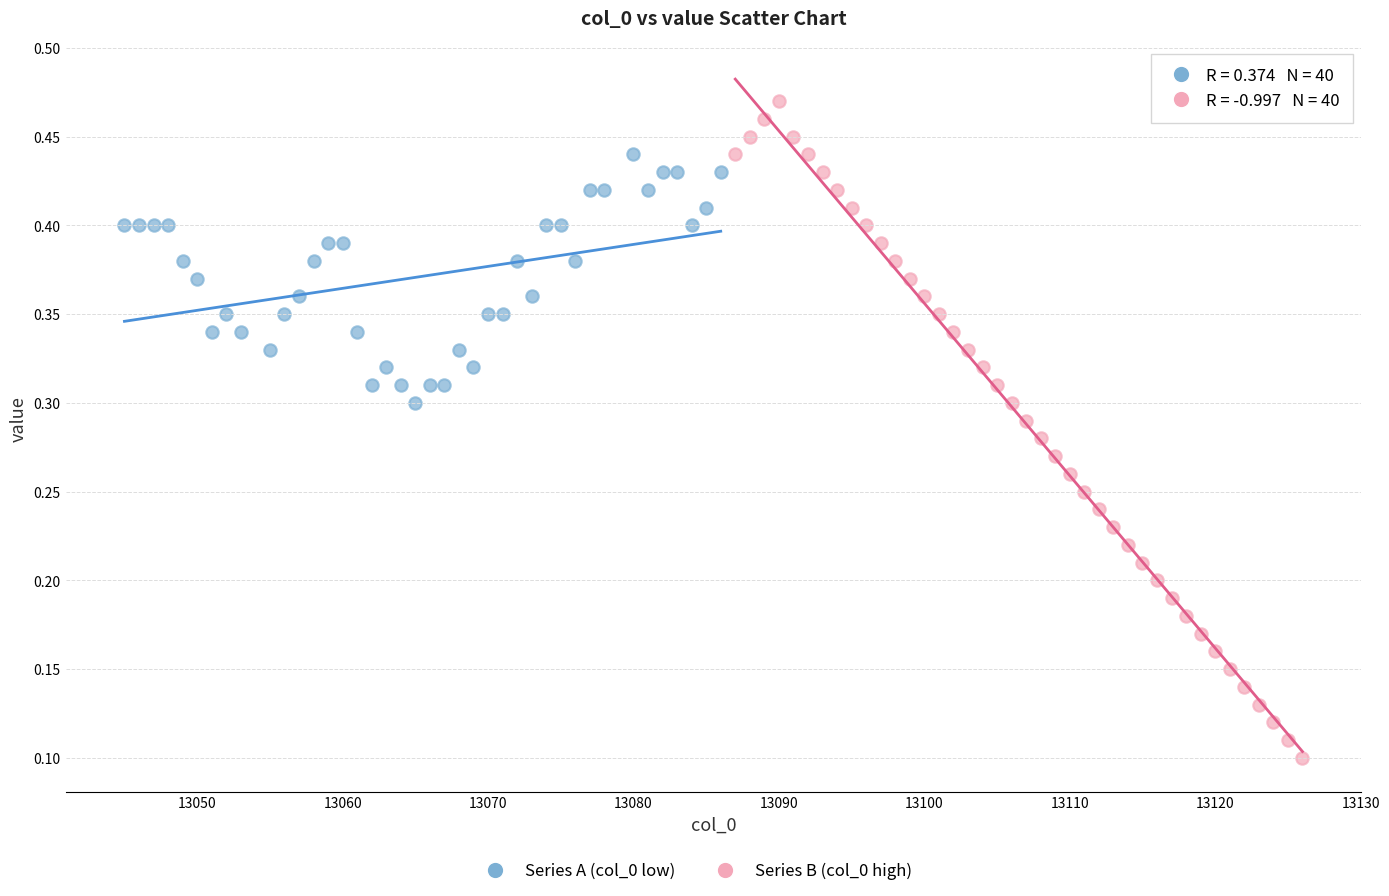

Which series contains the lowest Y value?

Series B (col_0 high)